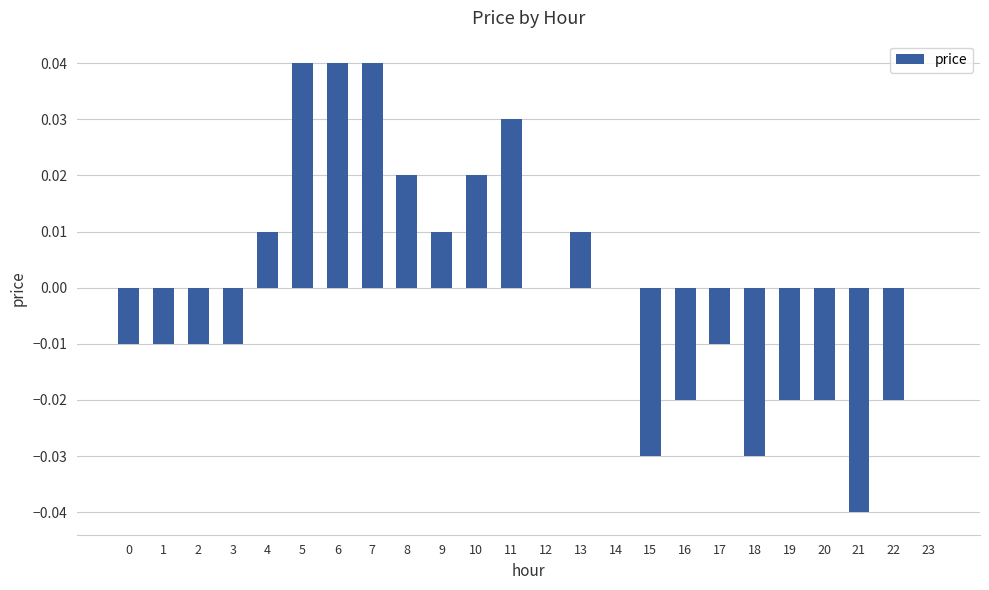

True or false: the data shows 0.0 at 6.

True